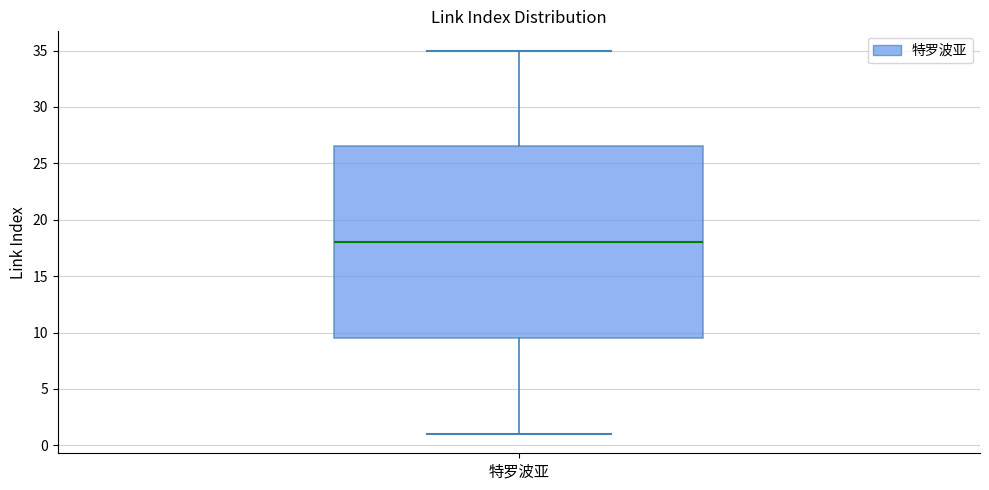

Where does the median line of the box for 特罗波亚 sit on the y-axis? The values are not printed on the chart, so give them approximately, as read against the axis.

18.0